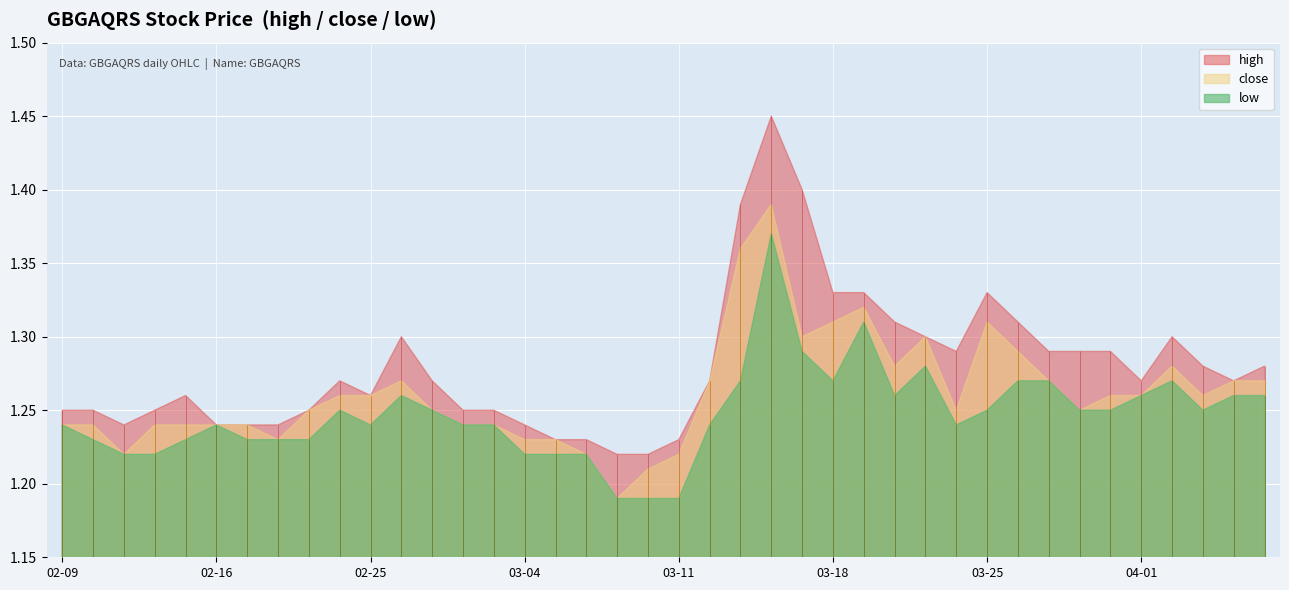

What is the difference between the second highest and minimum values in the close series?

0.2